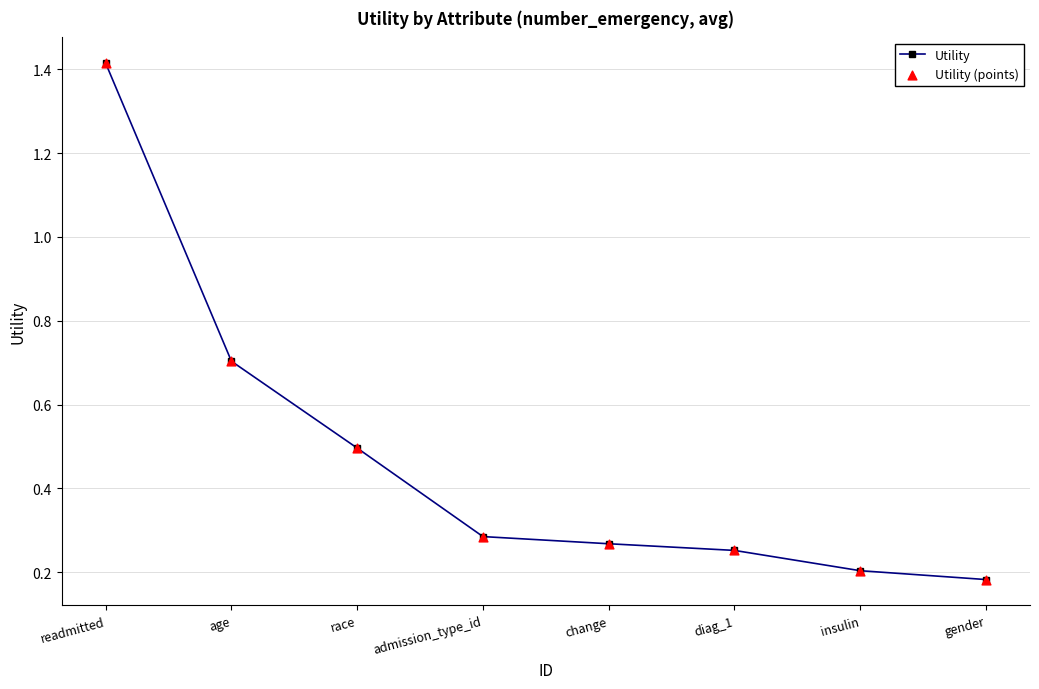

Which has a higher value, race or gender?

race